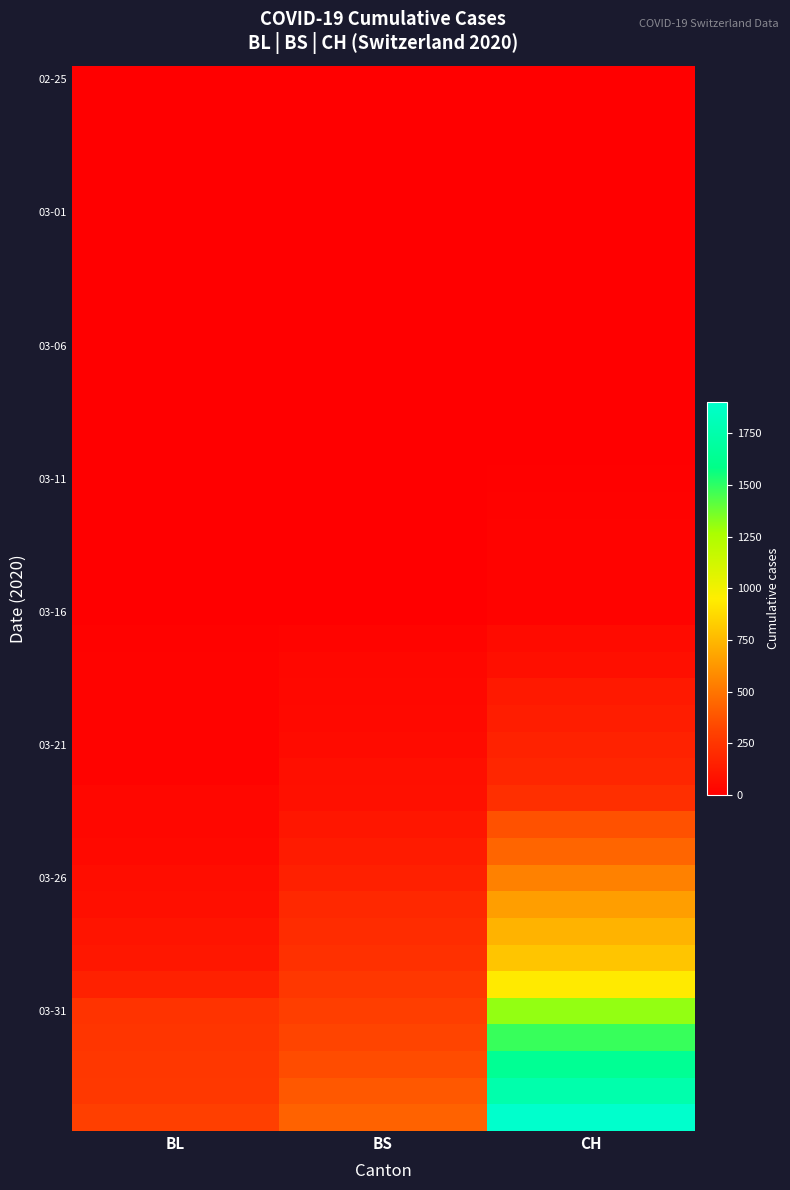

At how many categories does at least one series exceed 975?

1